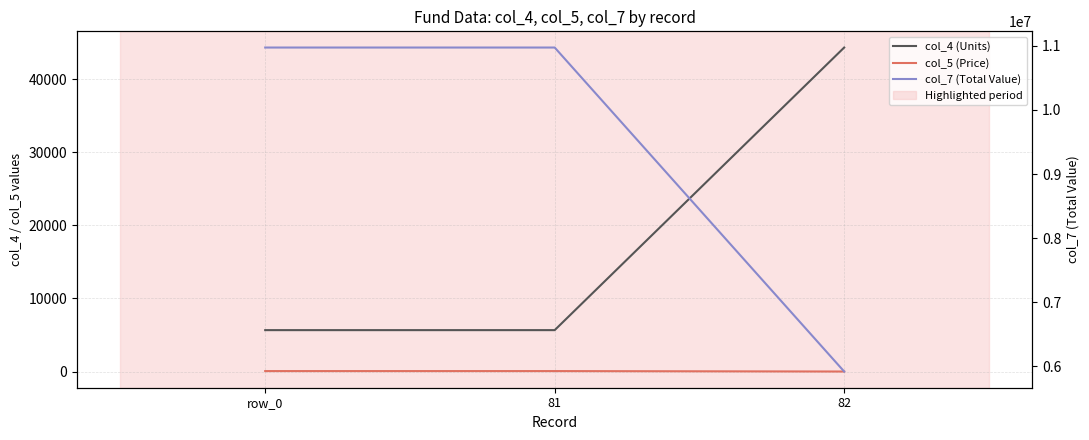

What is the average value of the col_7 (Total Value) series?

9288622.7